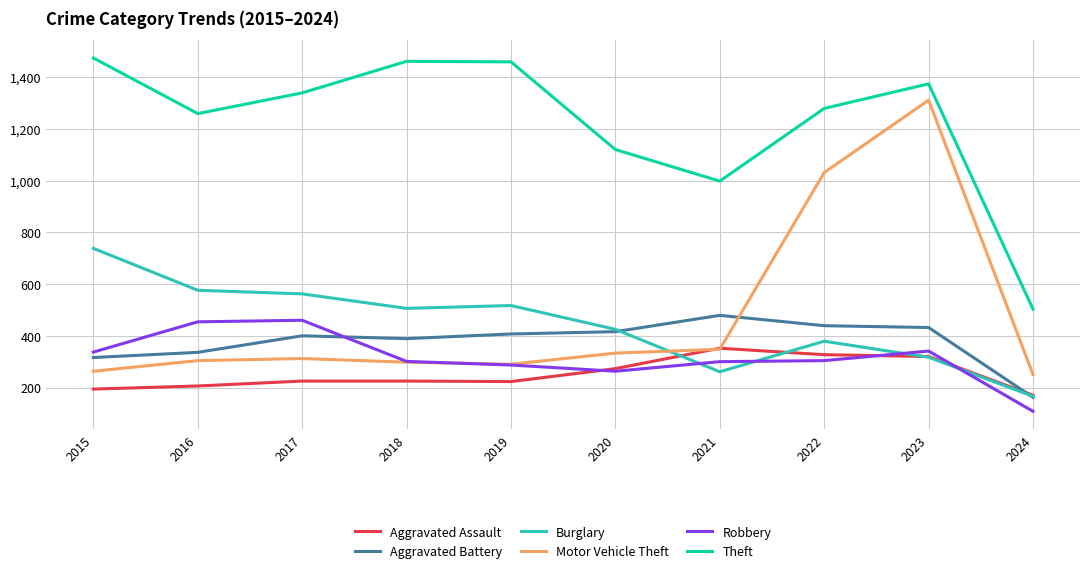

What is the difference between the second highest and minimum values in the Burglary series?

410